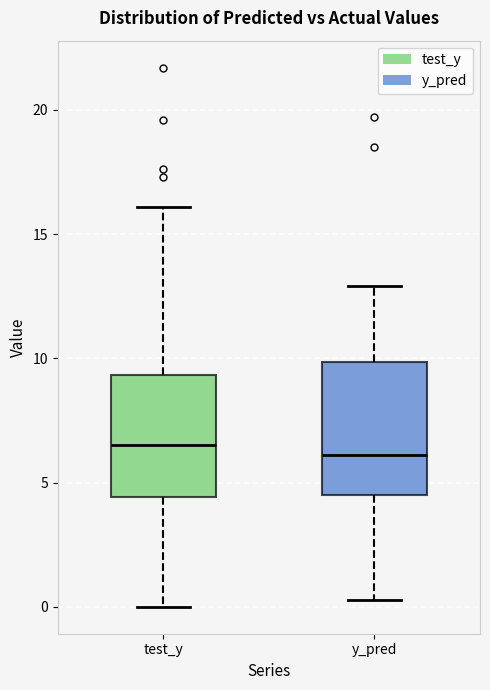

Reading left to right, read every box against the y-axis: the position of its median line, the range the box covers, and the ends of its whiskers. The values are not printed on the chart, so give them approximately, as read against the axis.

test_y: median 6.5, box 4.5 to 9.5, whiskers 0.0 to 16.0
y_pred: median 6.0, box 4.5 to 10.0, whiskers 0.5 to 13.0